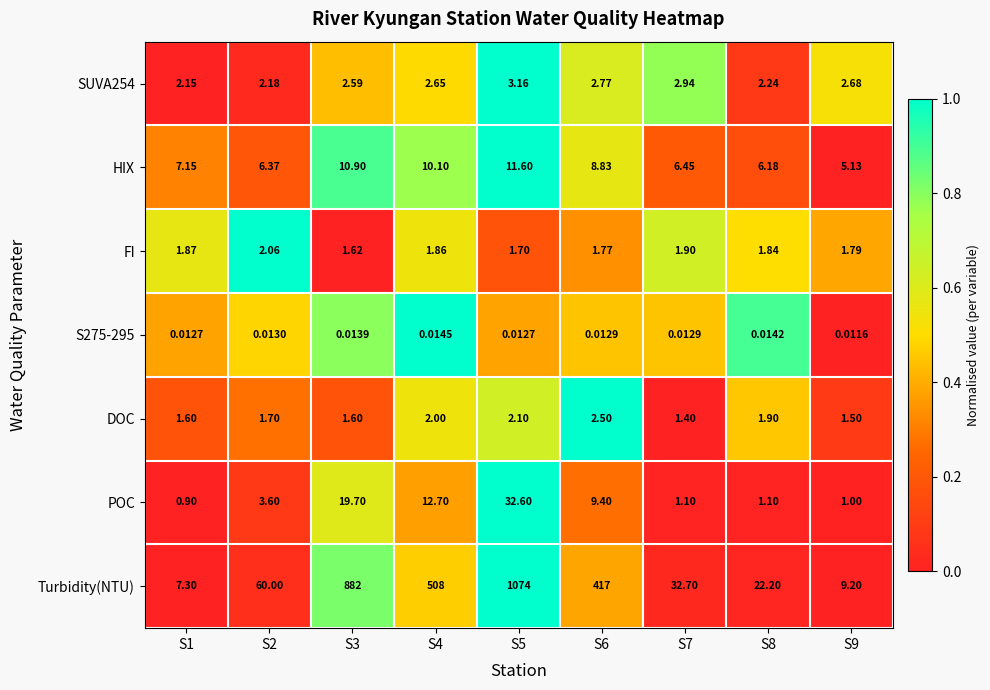

Between S3 and S6, which series saw the biggest shift?

Turbidity(NTU)